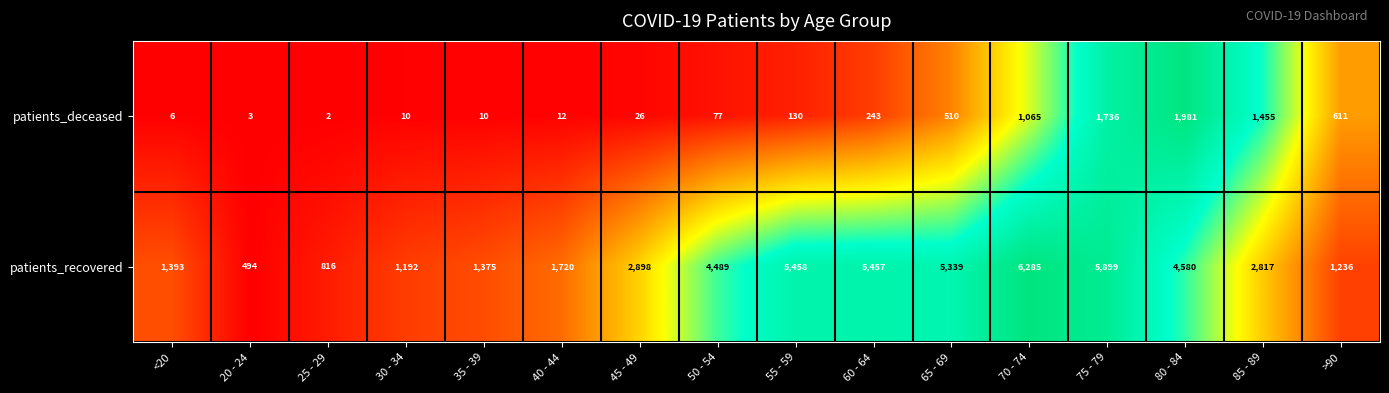

Rank the series by their maximum value, from lowest to highest.

patients_deceased, patients_recovered